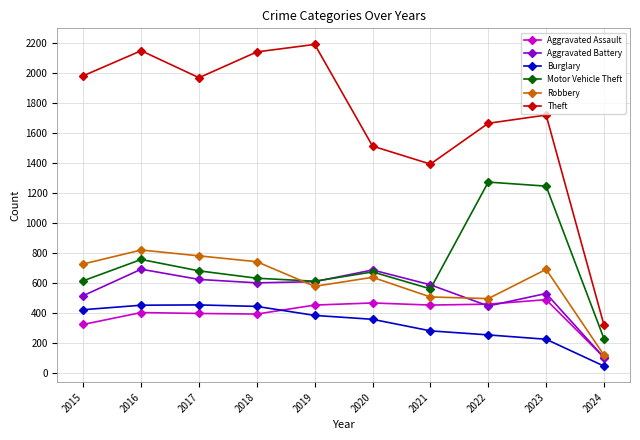

Where do Burglary and Aggravated Assault first cross each other?

2018 and 2019